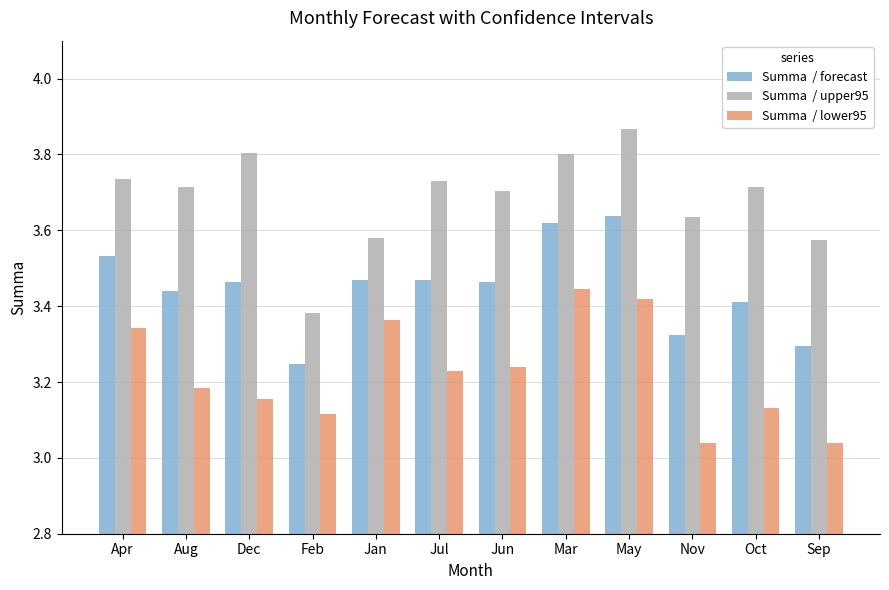

What is the difference between the highest and lowest values at Oct?

0.6